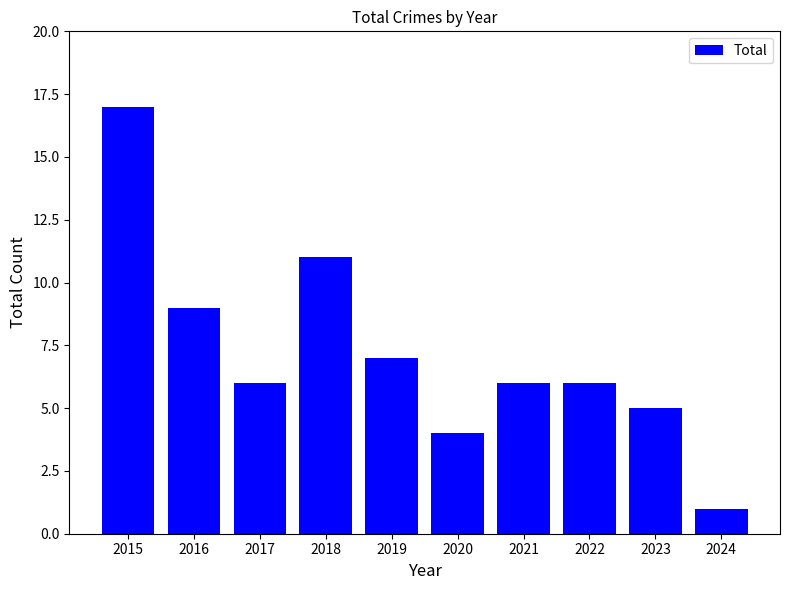

The chart shows a value of 2 at 2019. True or false?

False